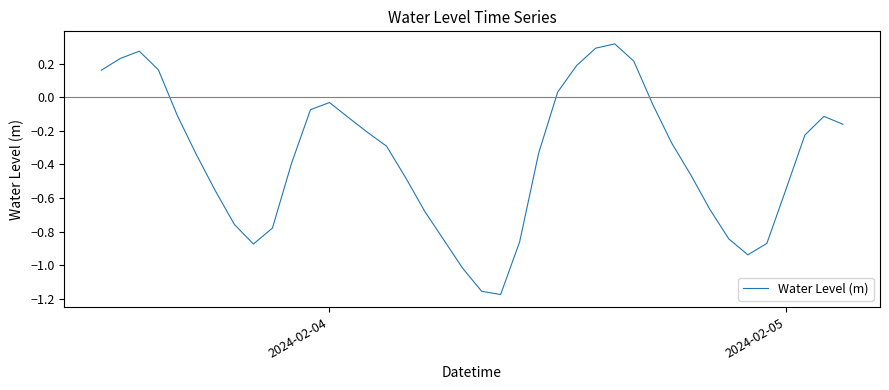

What is the difference between the maximum and minimum values?

1.5